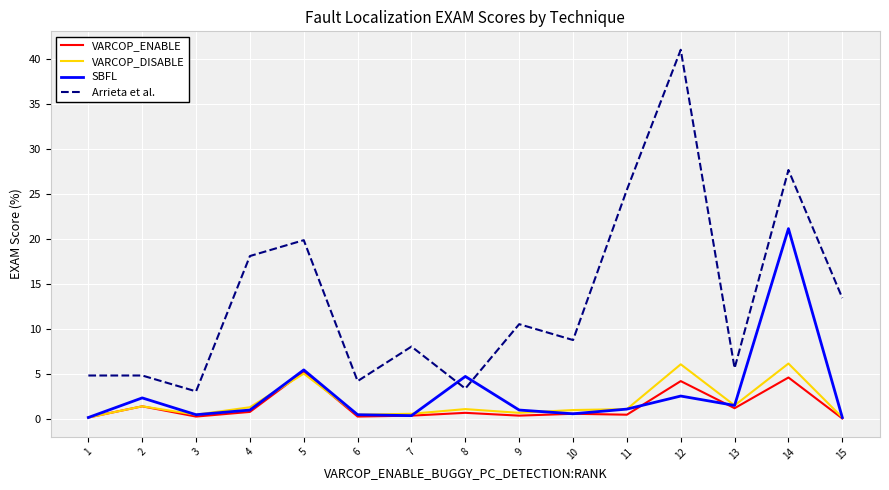

What is the spread (max minus min) of values at 7?

7.7